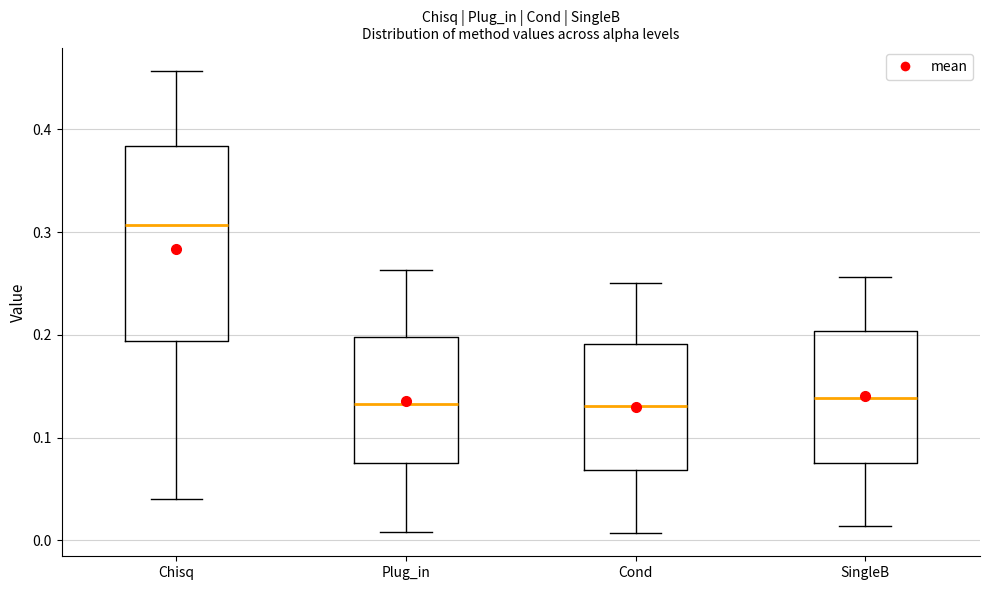

Where does the lower whisker of the box for Plug_in end on the y-axis? The values are not printed on the chart, so give them approximately, as read against the axis.

0.01